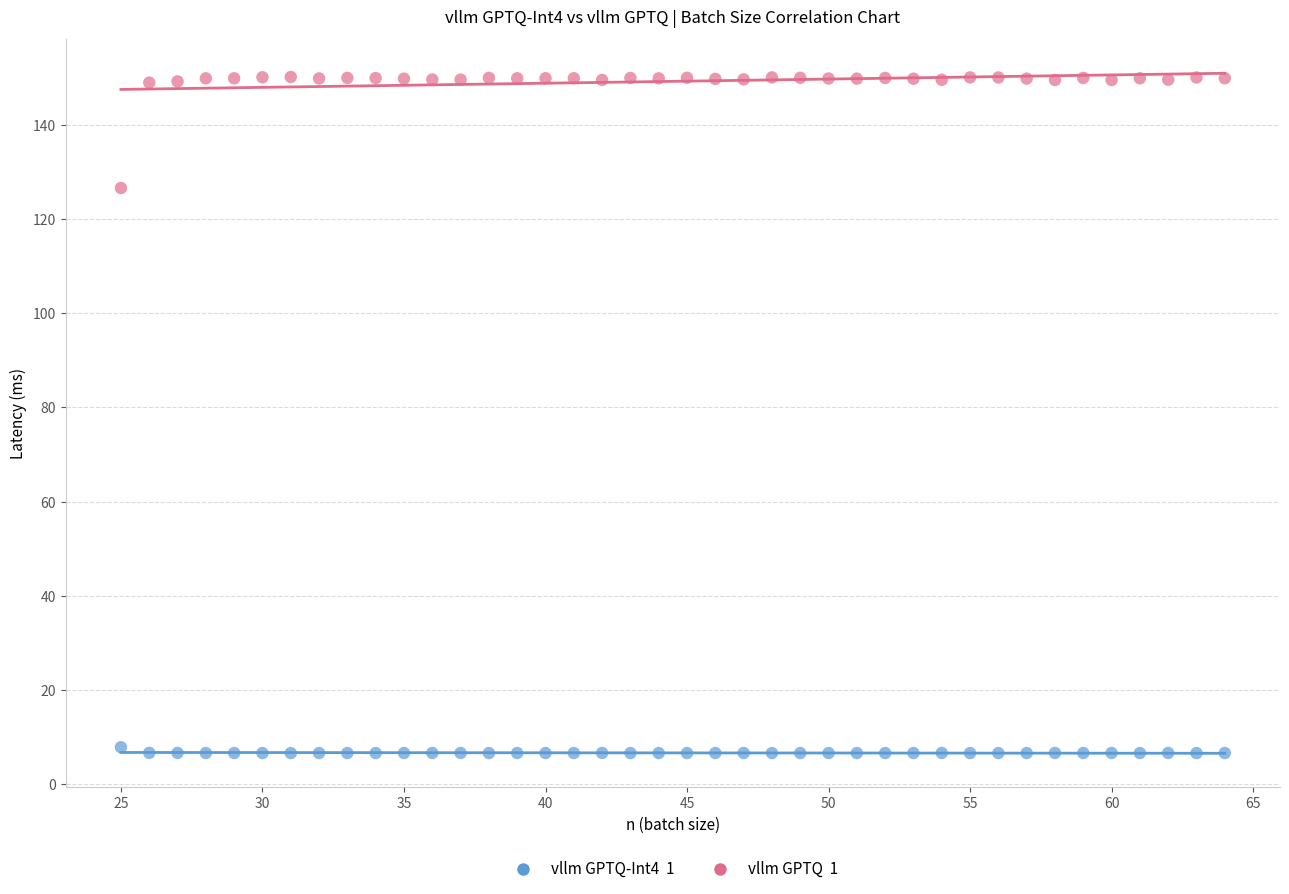

Across all data points, what is the range of Y values (max minus min)?

143.5